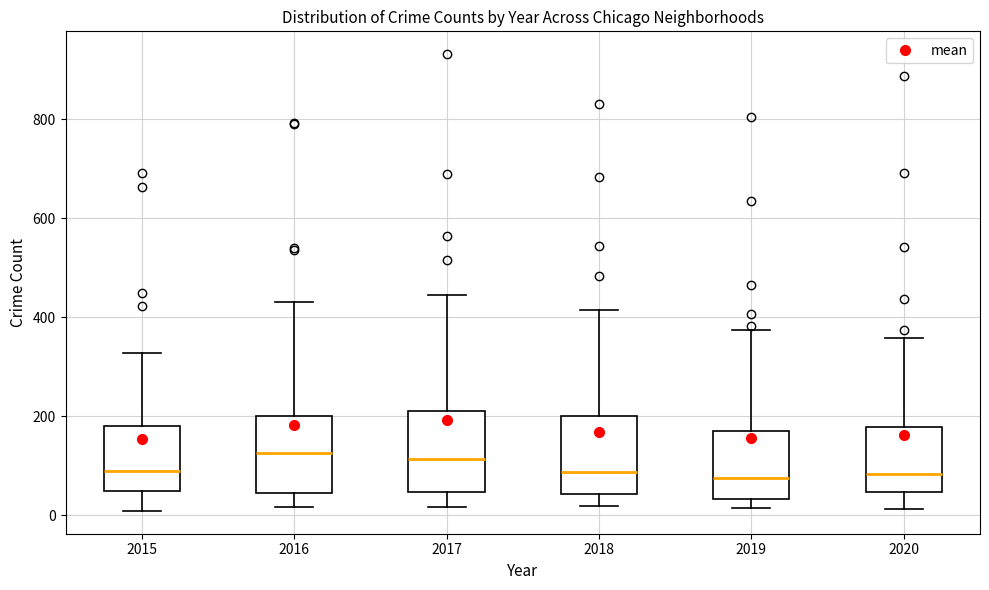

Reading left to right, transcribe this box plot: for each box, give where its median line is, the range the box spans, and where its two whiskers end, as read against the y-axis. The values are not printed on the chart, so give them approximately, as read against the axis.

2015: median 80, box 40 to 180, whiskers 0 to 320
2016: median 120, box 40 to 200, whiskers 20 to 440
2017: median 120, box 40 to 220, whiskers 20 to 440
2018: median 80, box 40 to 200, whiskers 20 to 420
2019: median 80, box 40 to 180, whiskers 20 to 380
2020: median 80, box 40 to 180, whiskers 20 to 360